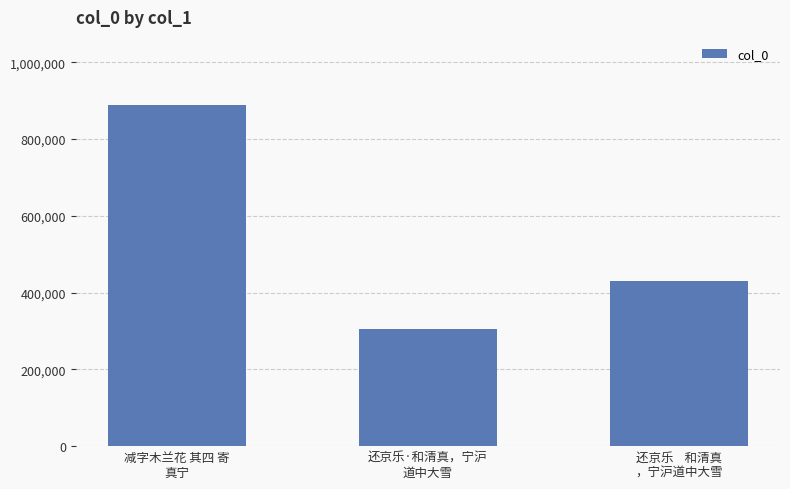

What is the value of the 3rd bar from the left?

430237